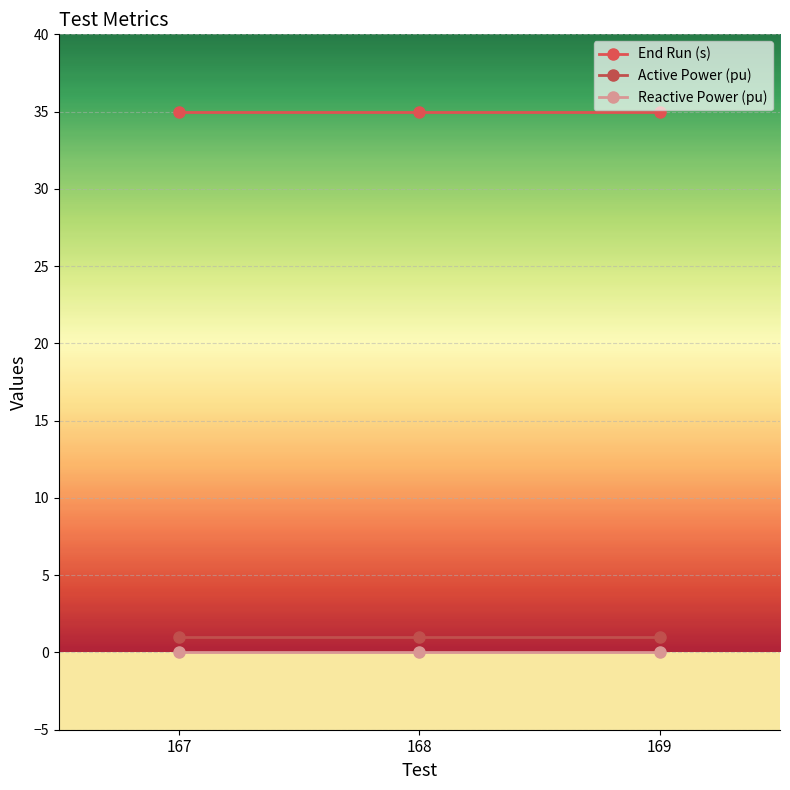

How many data points does each series have?

3